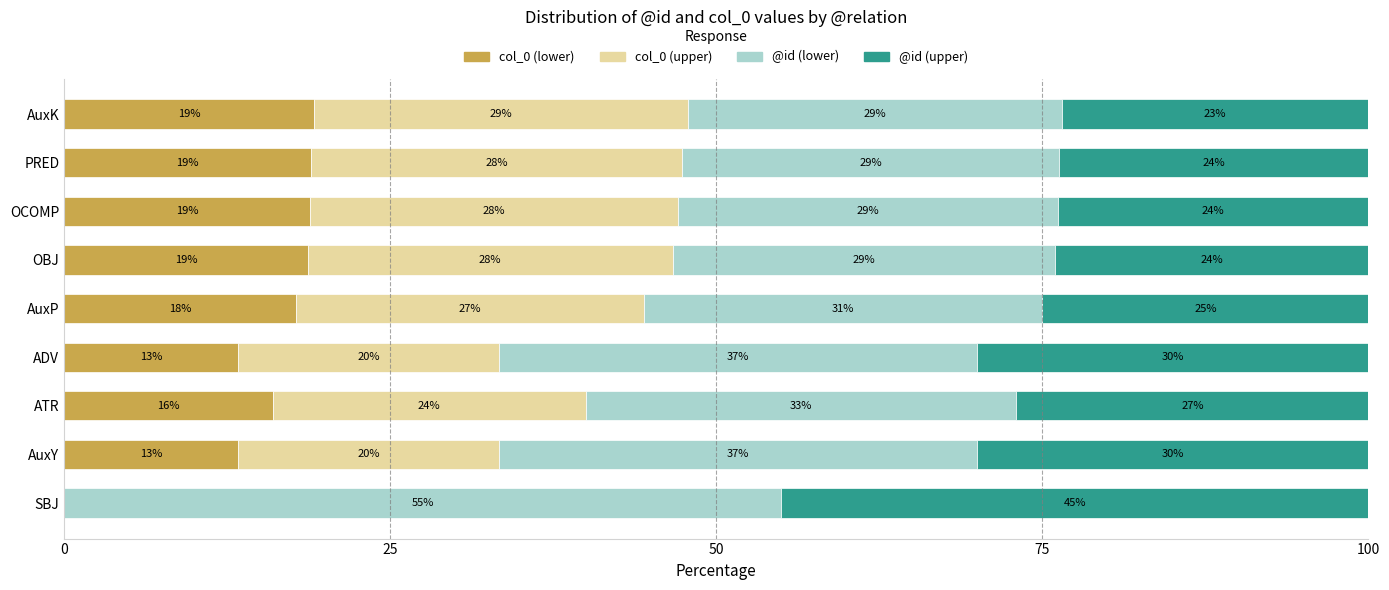

What is the sum of all col_0 (lower) values?

136.0